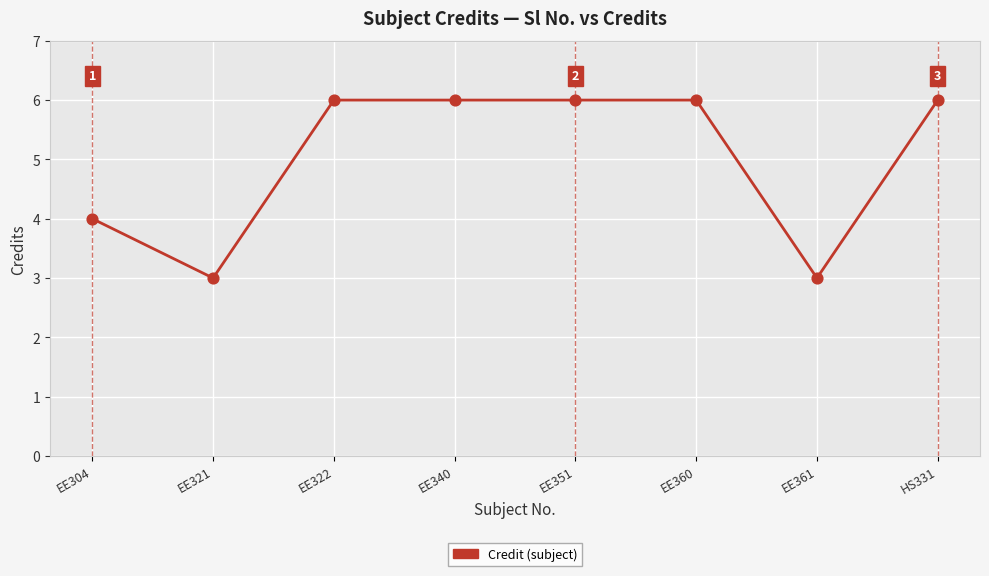

Approximately how many times larger is the value at EE361 compared to EE351?

0.5